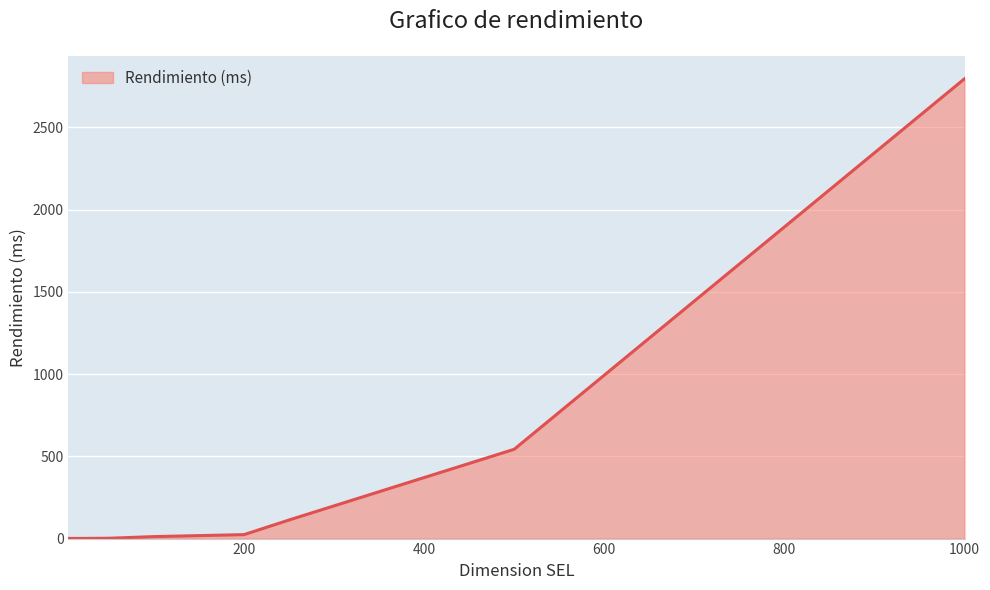

What is the greatest value displayed?

2796